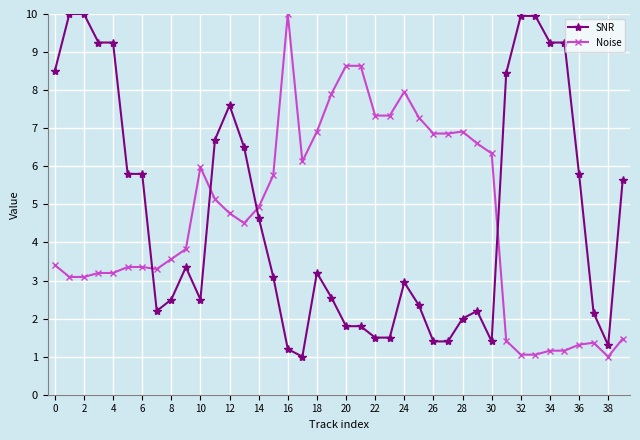

How many intersections are there between SNR and Noise?

4